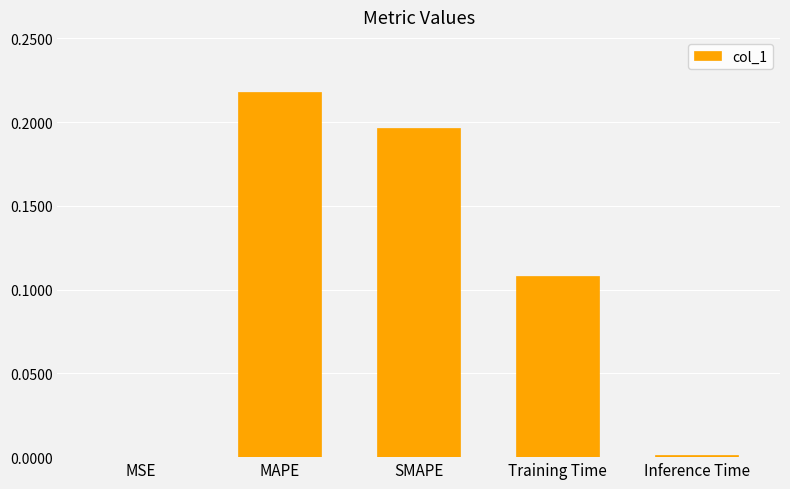

Between Training Time and MSE, which is larger?

Training Time